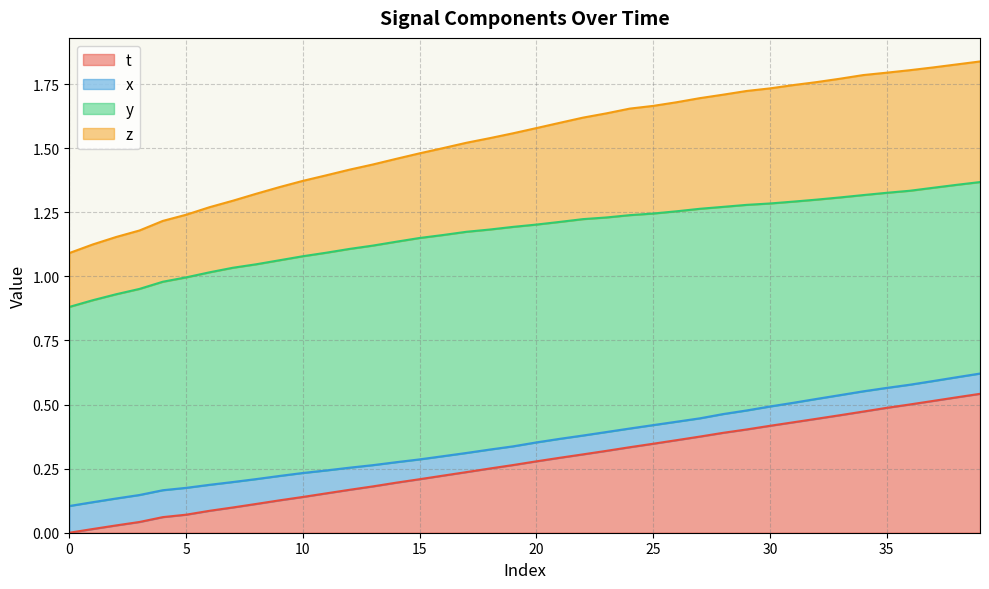

What is the difference between the highest and lowest values at 9?

1.2